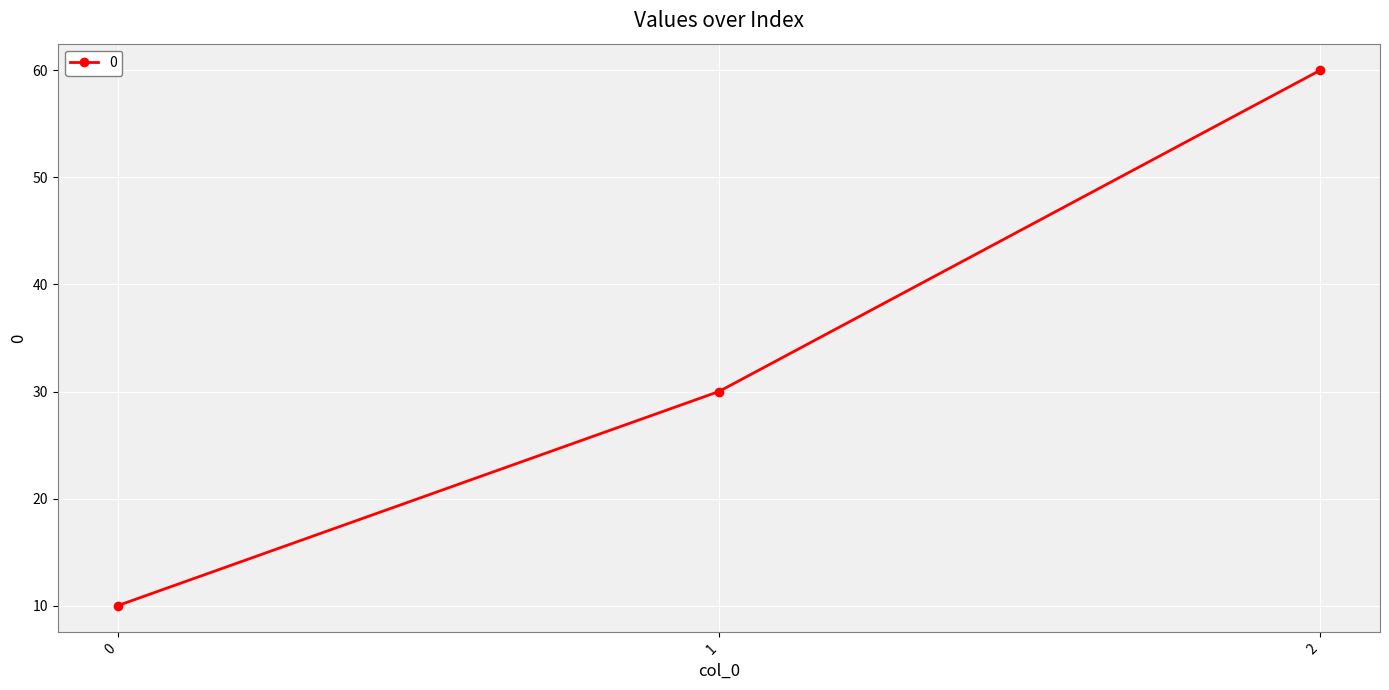

What is the value of the 1st point from the left?

10